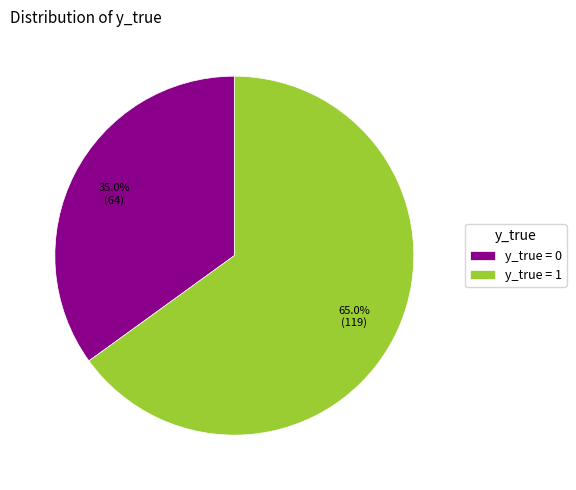

Combined, what portion of the pie is y_true = 1 and y_true = 0?

100.0%